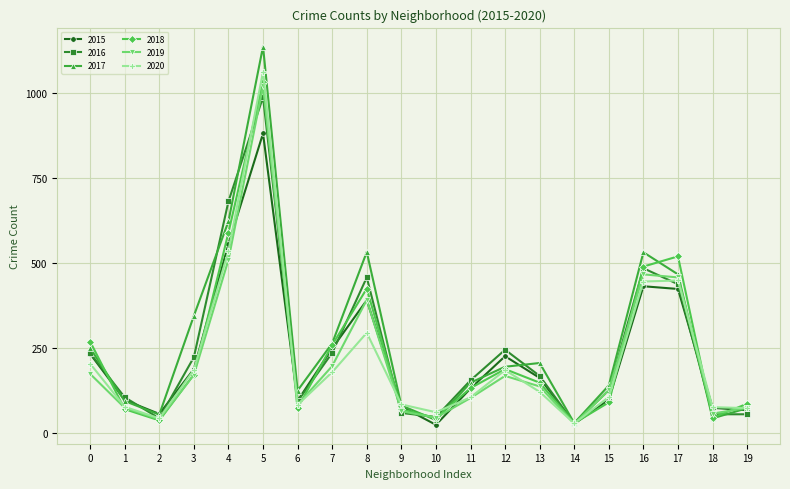

In 2018, how many points are lower than both neighbors (excluding endpoints)?

5